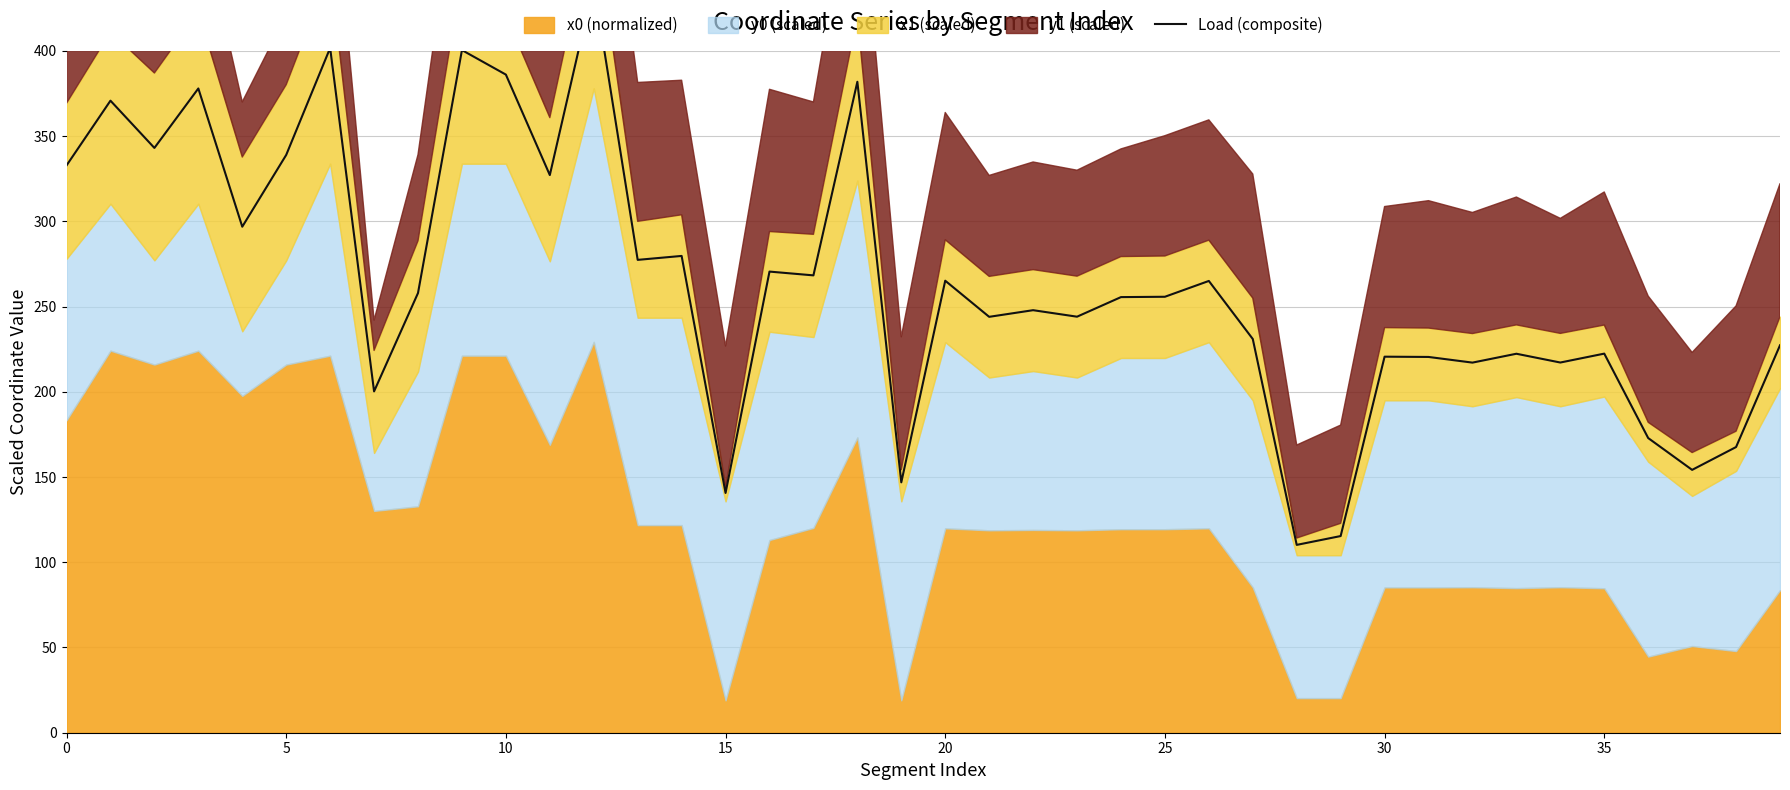

True or false: there are more than 0 points higher than both neighbors.

True